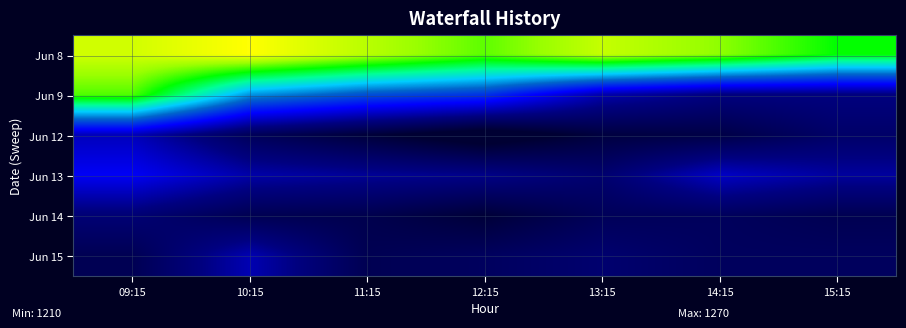

Which series has the largest total across all categories?

Jun 8